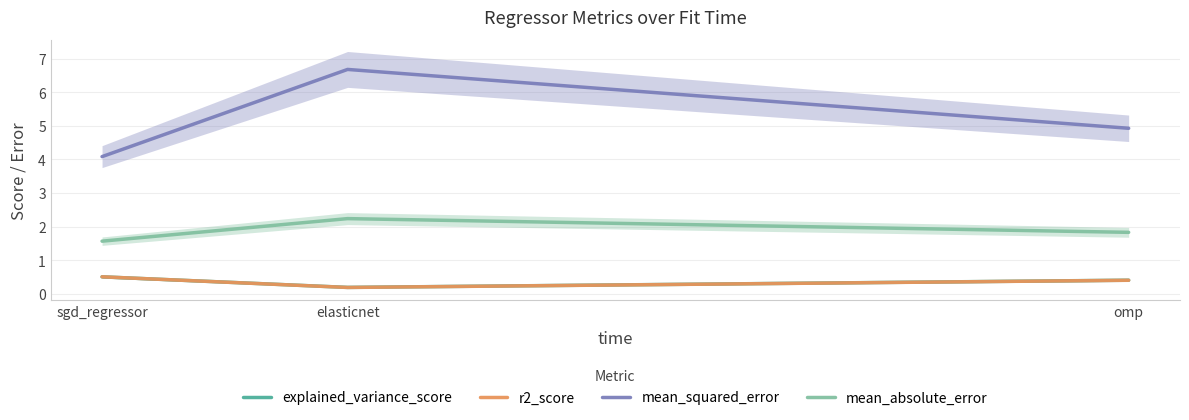

What is the difference between the mean_squared_error values at omp and elasticnet?

1.8